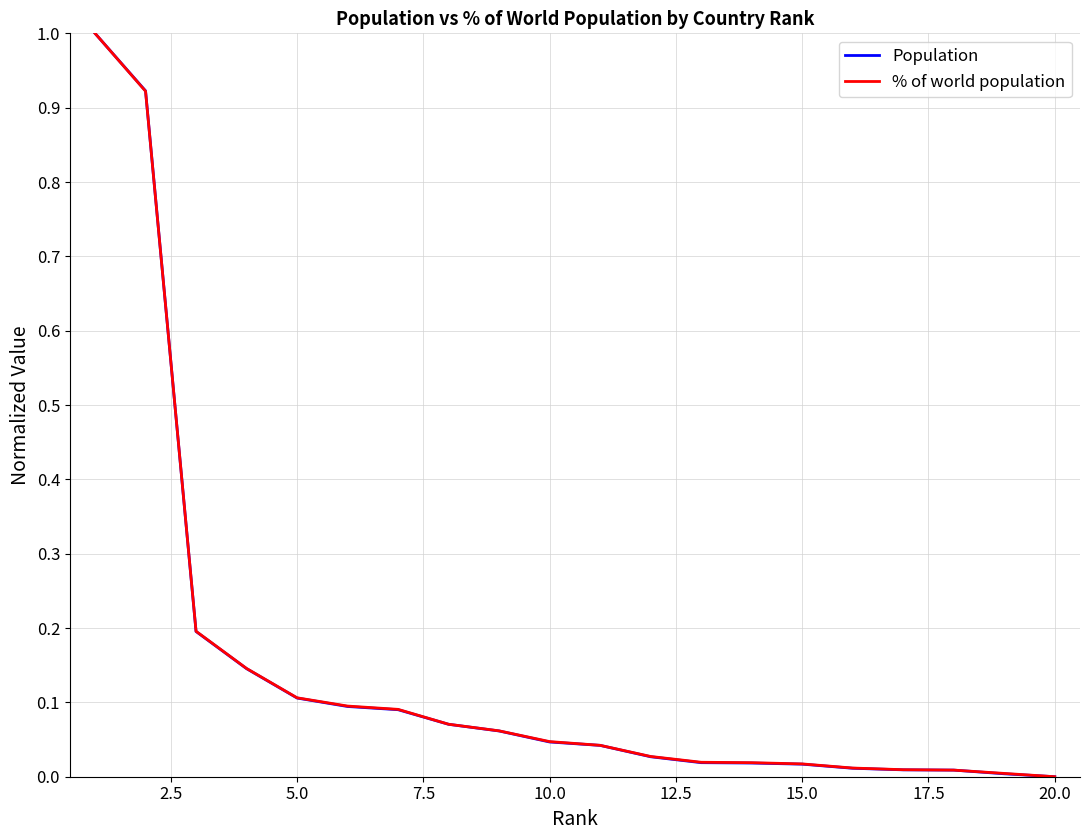

Reading left to right, what are all the values shown in this chart?

Population: 1.0	0.9	0.2	0.1	0.1	0.1	0.1	0.1	0.1	0.0	0.0	0.0	0.0	0.0	0.0	0.0	0.0	0.0	0.0	0.0
% of world population: 1.0	0.9	0.2	0.1	0.1	0.1	0.1	0.1	0.1	0.0	0.0	0.0	0.0	0.0	0.0	0.0	0.0	0.0	0.0	0.0